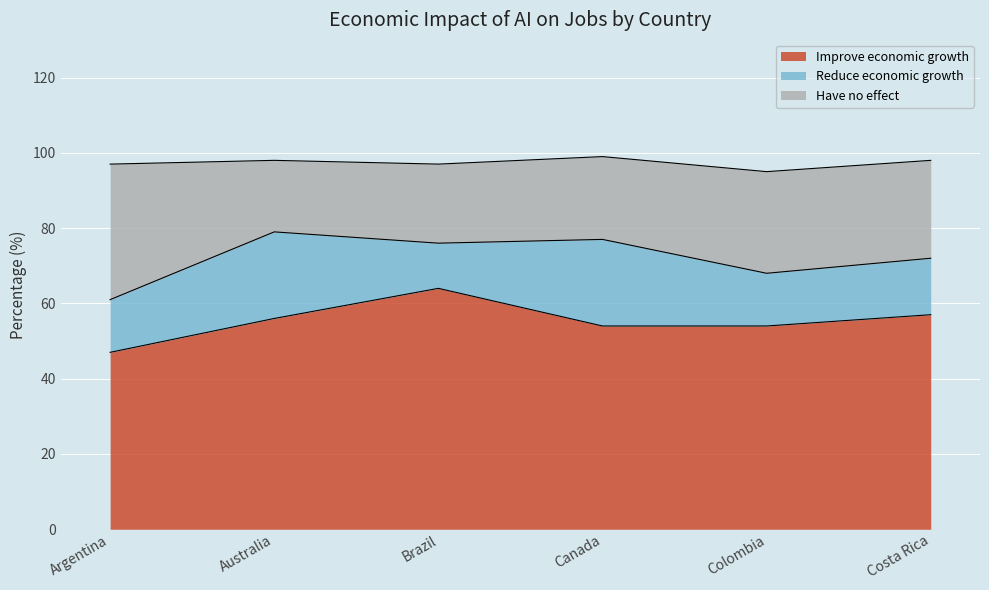

True or false: Improve economic growth and Have no effect intersect in this chart.

False